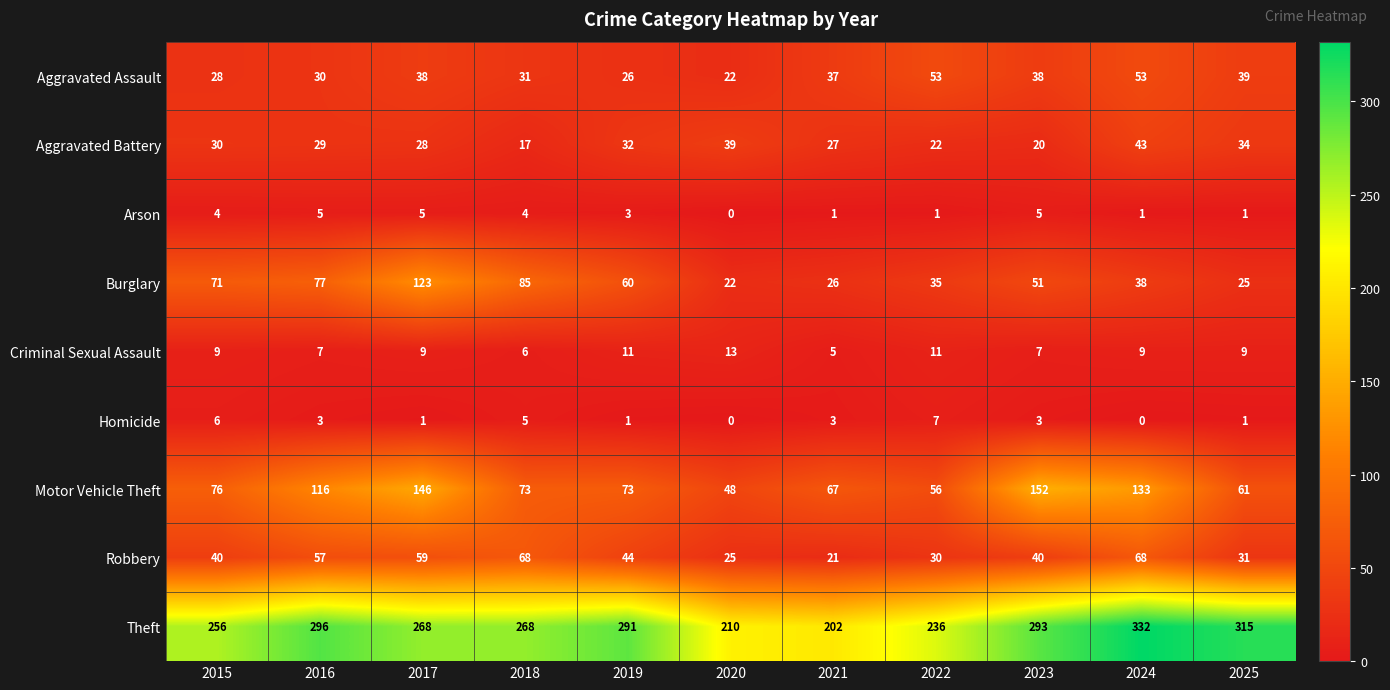

Rank the series at 2017 from lowest to highest value.

Homicide, Arson, Criminal Sexual Assault, Aggravated Battery, Aggravated Assault, Robbery, Burglary, Motor Vehicle Theft, Theft